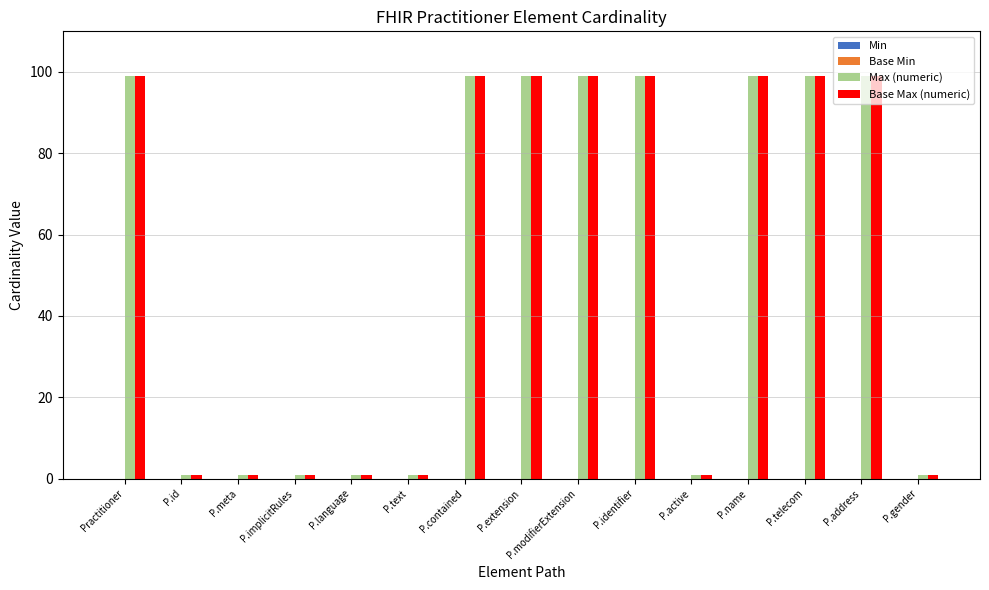

What is the spread (max minus min) of values at P.id?

0